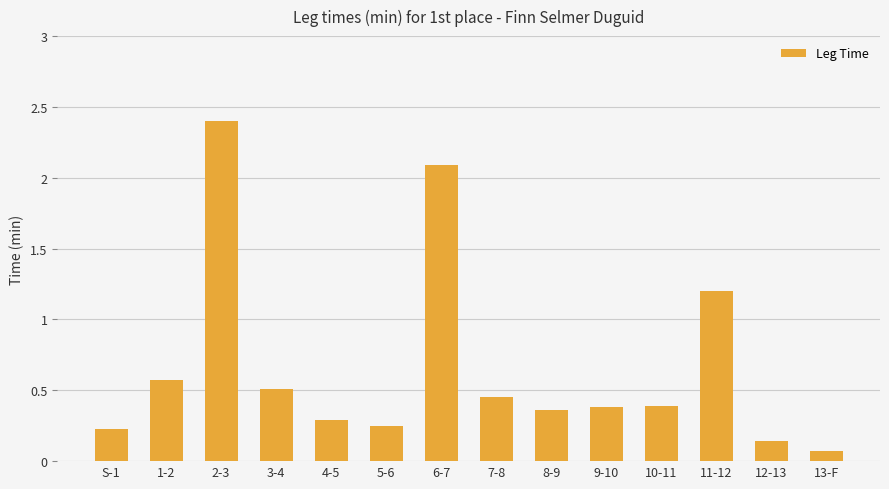

What is the greatest value displayed?

2.4